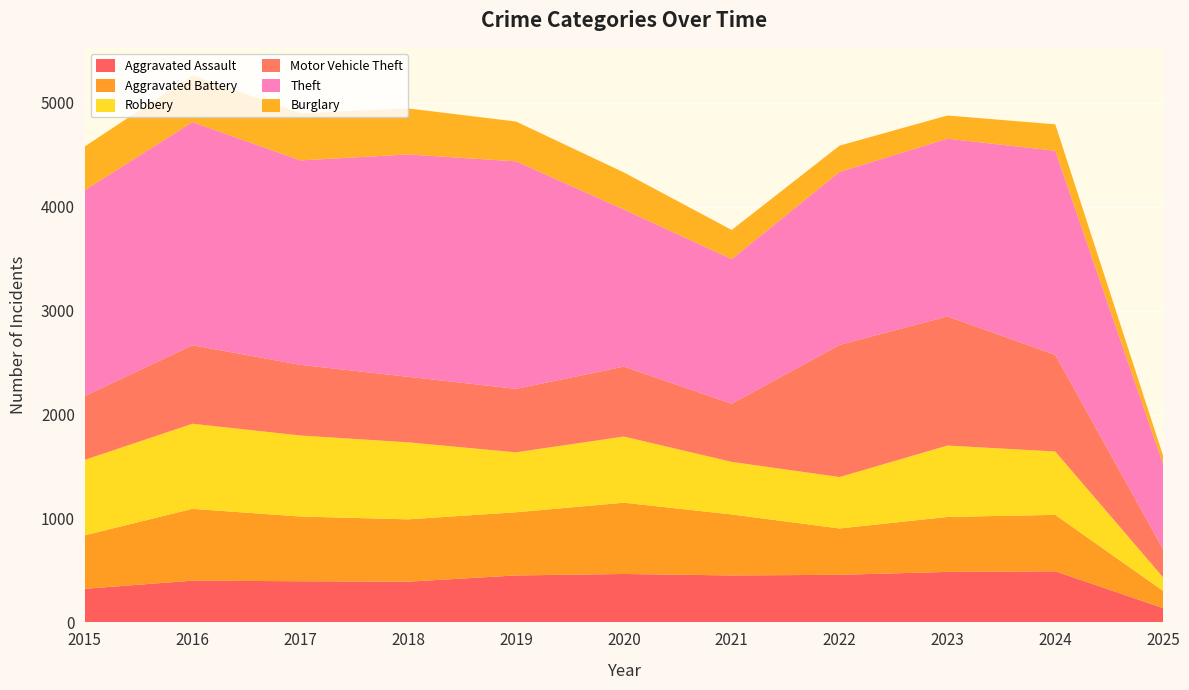

Reading left to right, list all the values displayed in this chart.

Aggravated Assault: 323	402	396	392	452	466	452	458	486	492	138
Aggravated Battery: 515	691	623	600	608	686	587	446	529	543	165
Robbery: 726	819	780	741	577	637	506	495	687	610	130
Motor Vehicle Theft: 614	756	680	631	611	673	560	1272	1243	931	272
Theft: 1981	2148	1968	2140	2190	1512	1392	1665	1711	1964	818
Burglary: 421	451	453	443	383	357	280	253	223	254	80